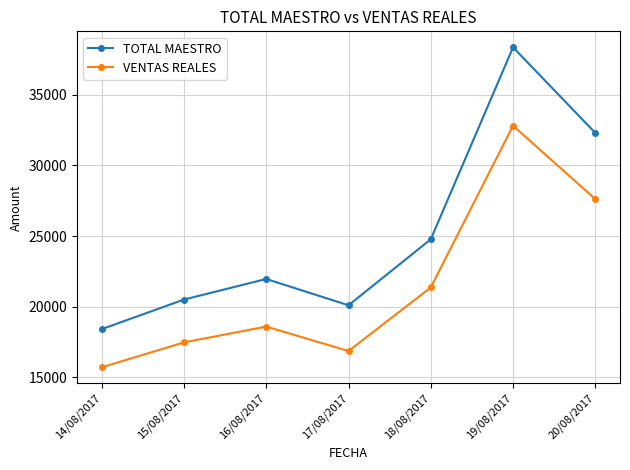

True or false: TOTAL MAESTRO and VENTAS REALES intersect in this chart.

False